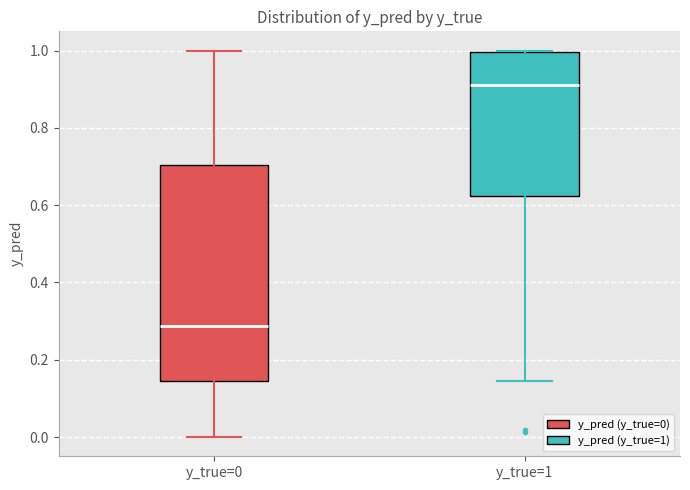

Comparing the boxes themselves (not the whiskers), which one is the tallest?

y_true=0